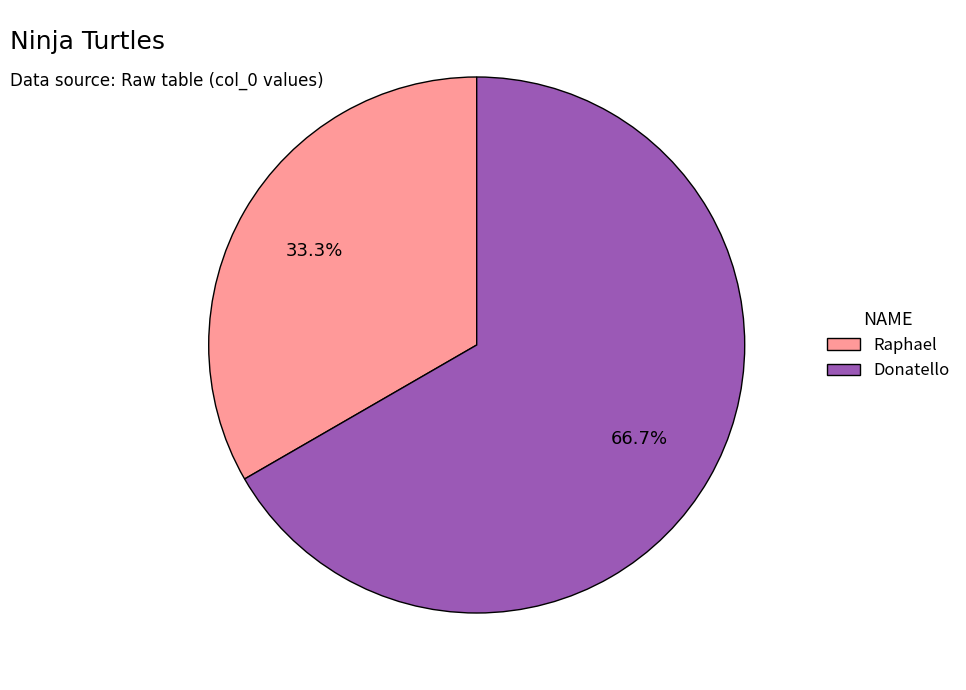

What is the smallest slice in the pie chart?

Raphael